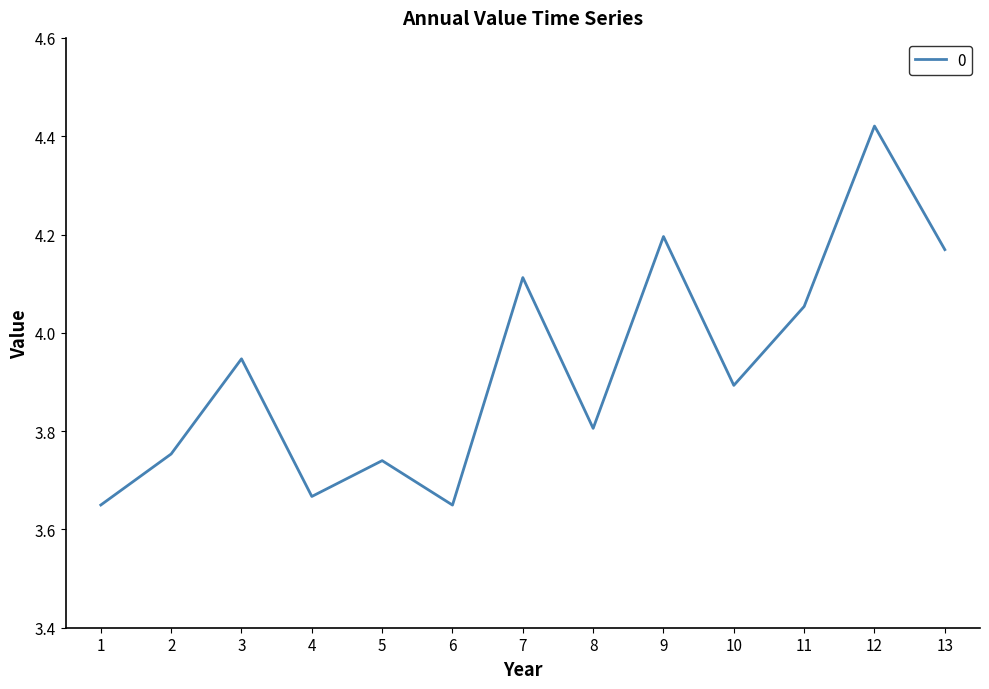

What is the sum of all values?

51.1